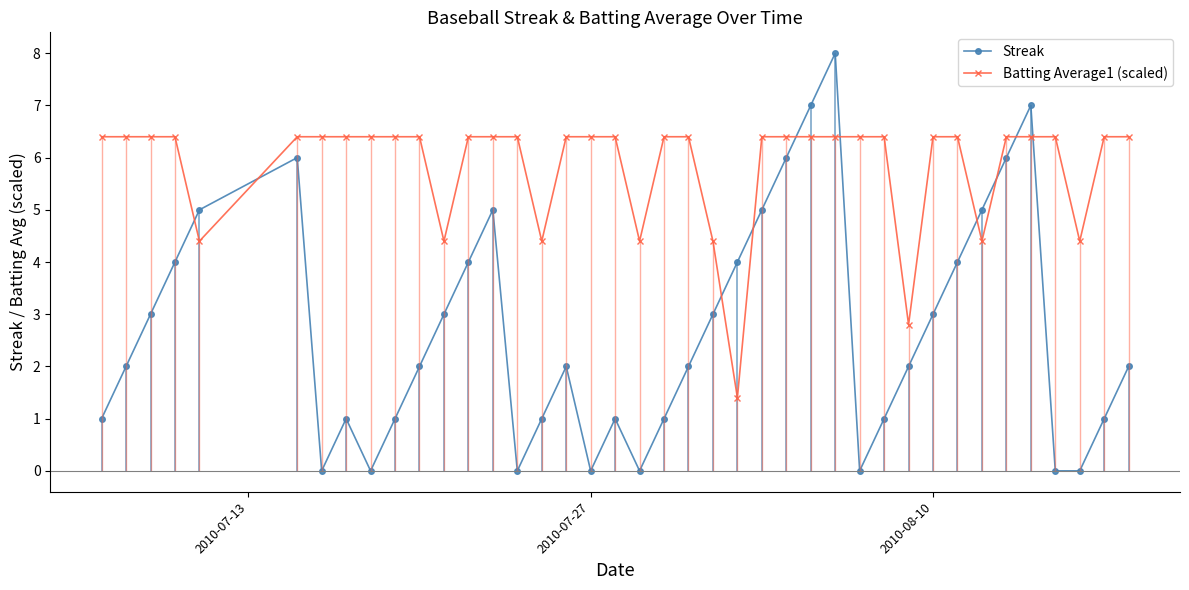

Which series has the largest total across all categories?

Batting Average1 (scaled)